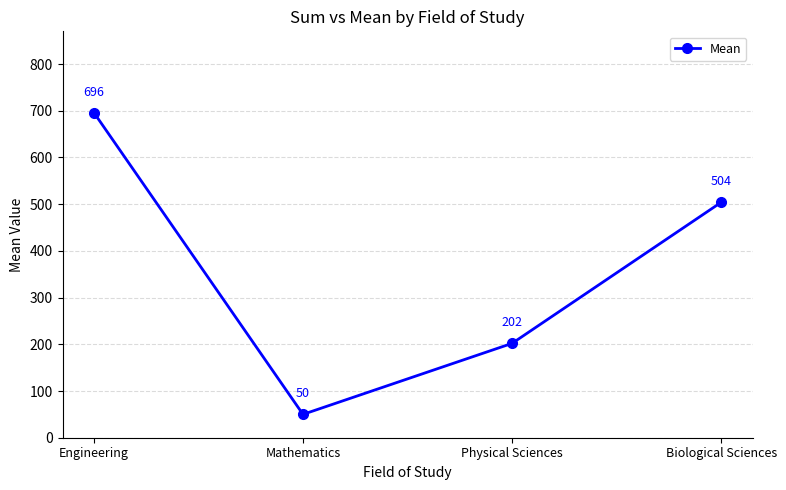

How many points are lower than both their immediate neighbors (excluding endpoints)?

1